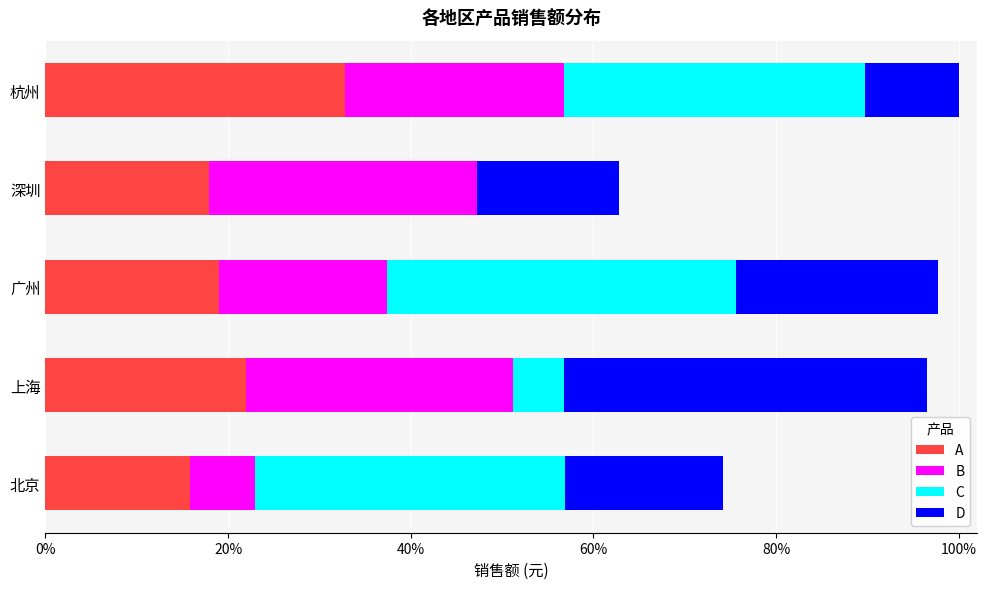

What are all the series names shown in the legend?

A, B, C, D